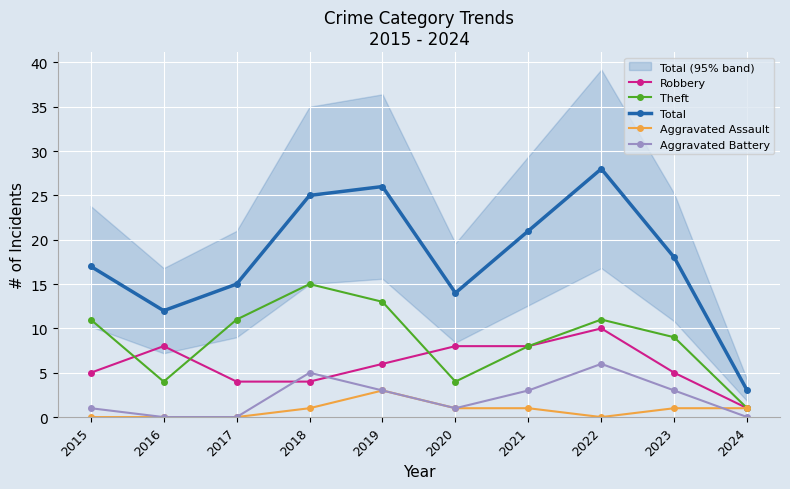

Count the number of categories in the chart.

10